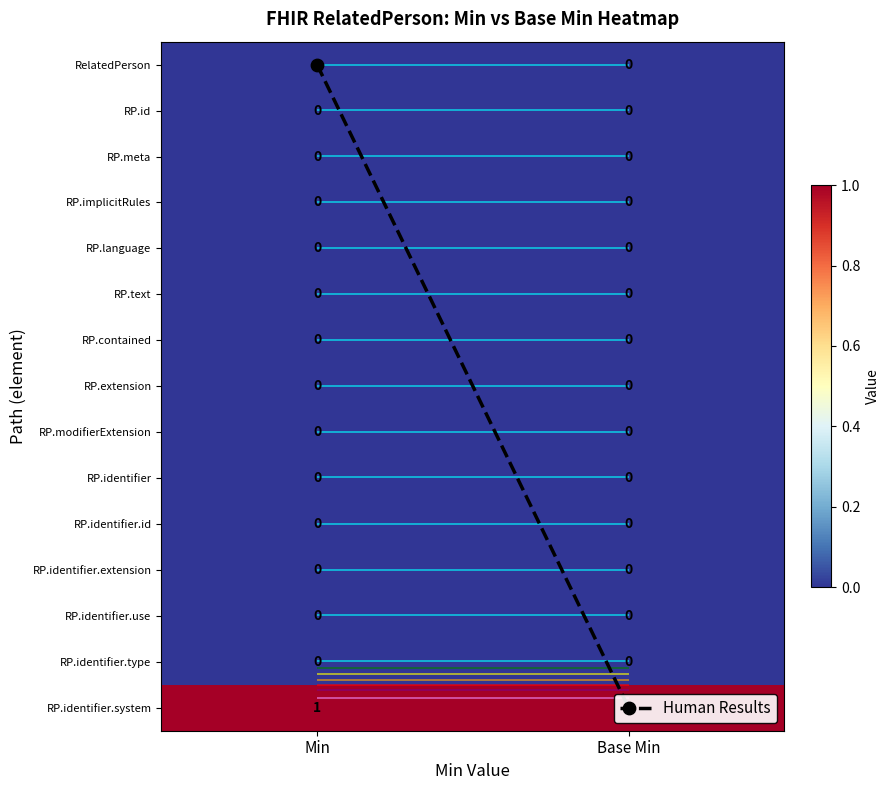

At which category does the chart reach its minimum across all series?

Min